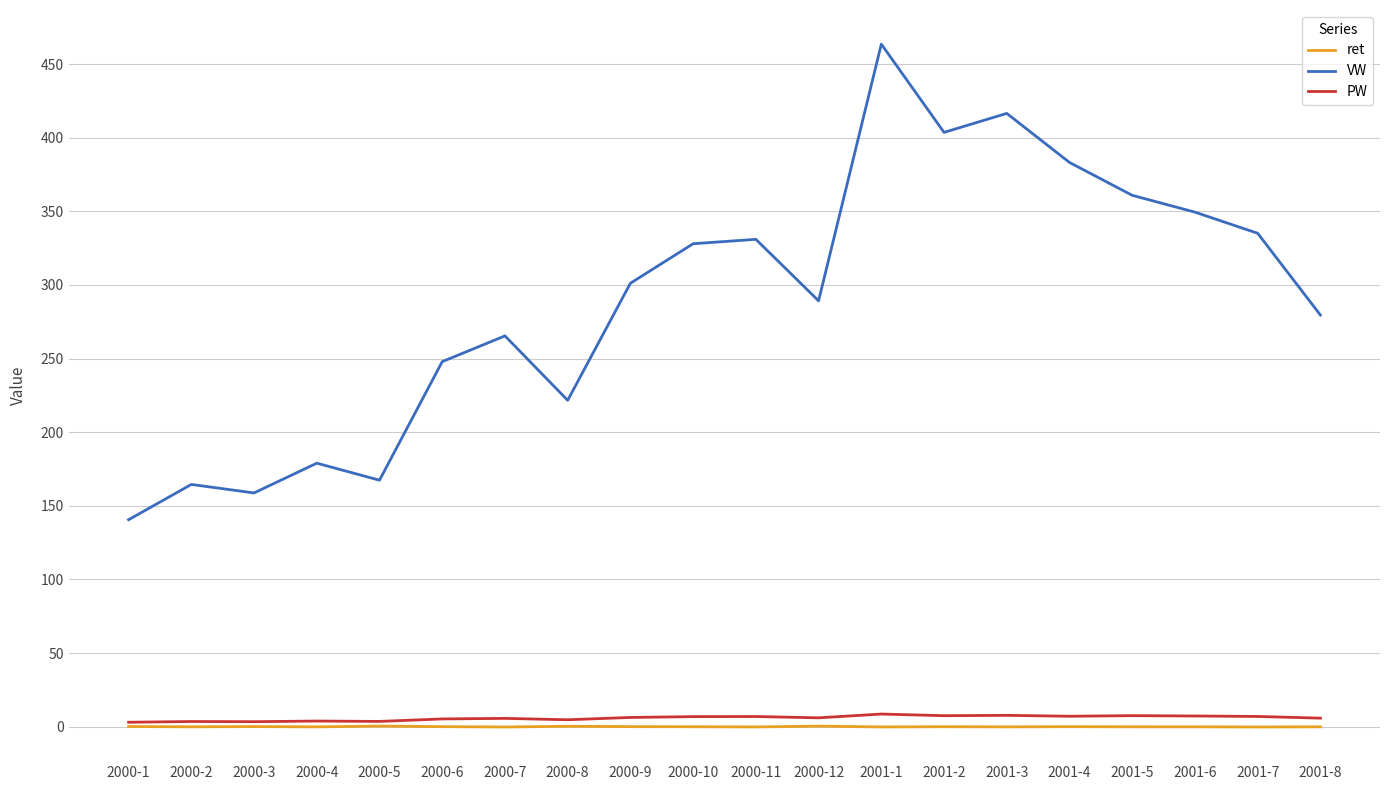

The value of PW at 2000-10 is 6.9. True or false?

True